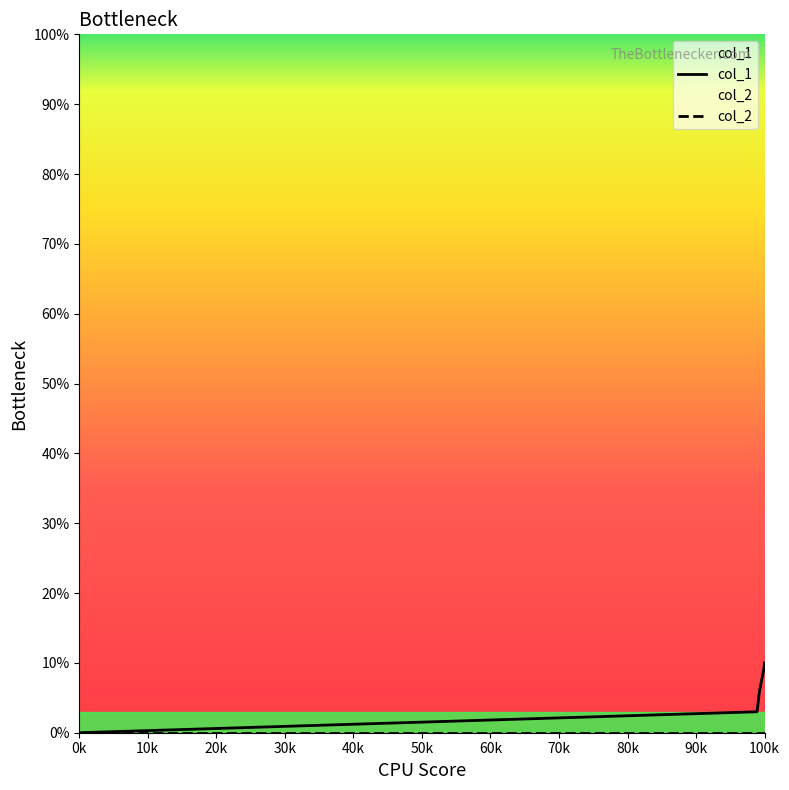

What is the total value across all series at 100k?

10